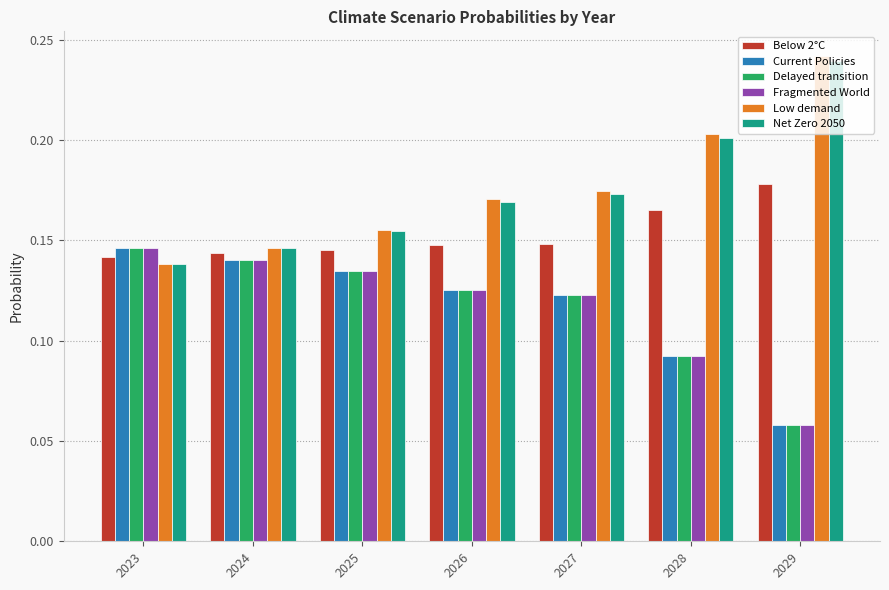

How many bars are there in each group?

6